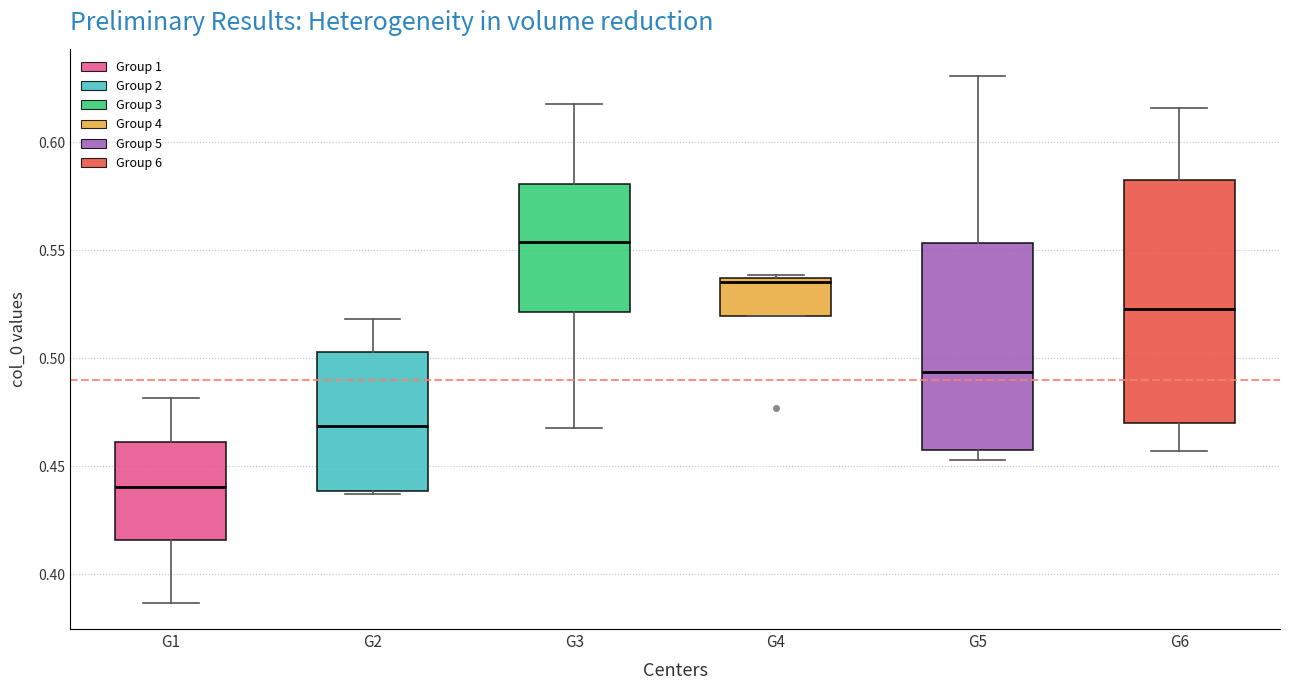

Reading left to right, transcribe this box plot: for each box, give where its median line is, the range the box spans, and where its two whiskers end, as read against the y-axis. The values are not printed on the chart, so give them approximately, as read against the axis.

G1: median 0.440, box 0.415 to 0.460, whiskers 0.385 to 0.480
G2: median 0.470, box 0.440 to 0.505, whiskers 0.435 to 0.520
G3: median 0.555, box 0.520 to 0.580, whiskers 0.470 to 0.620
G4: median 0.535 (just below the box's upper edge), box 0.520 to 0.535, whiskers 0.520 to 0.540
G5: median 0.495, box 0.460 to 0.555, whiskers 0.455 to 0.630
G6: median 0.525, box 0.470 to 0.585, whiskers 0.455 to 0.615